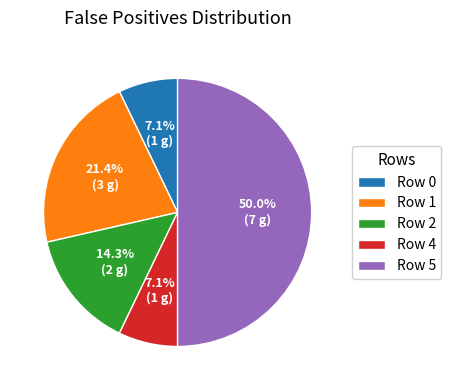

What portion of the pie excludes Row 2?

85.7%